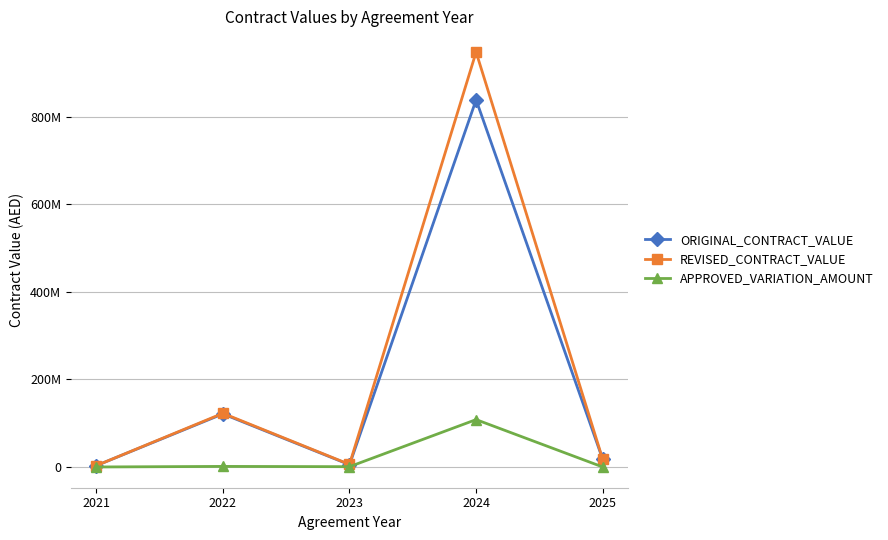

True or false: ORIGINAL_CONTRACT_VALUE has more than 1 interior local peaks.

True